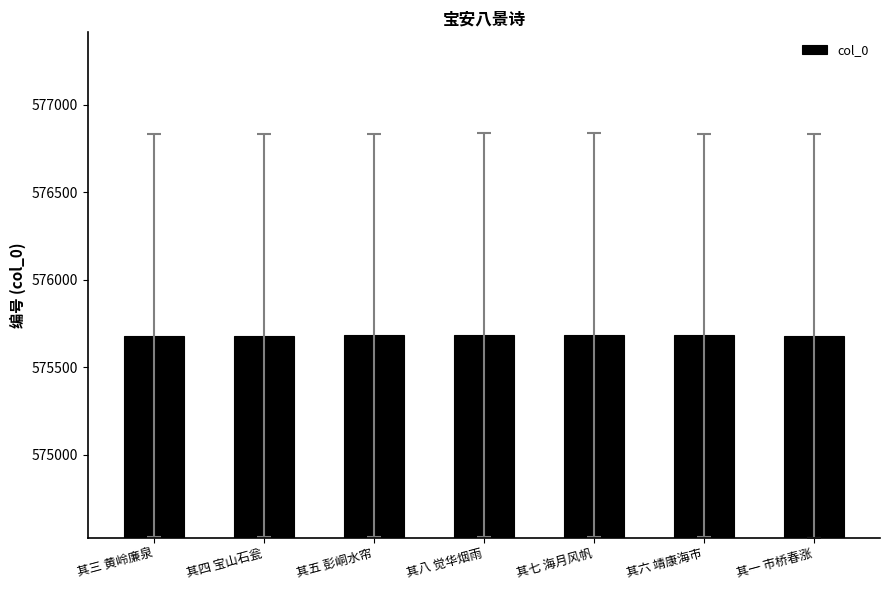

What is the change in value from 其三 黄岭廉泉 to 其五 彭峒水帘?

+2